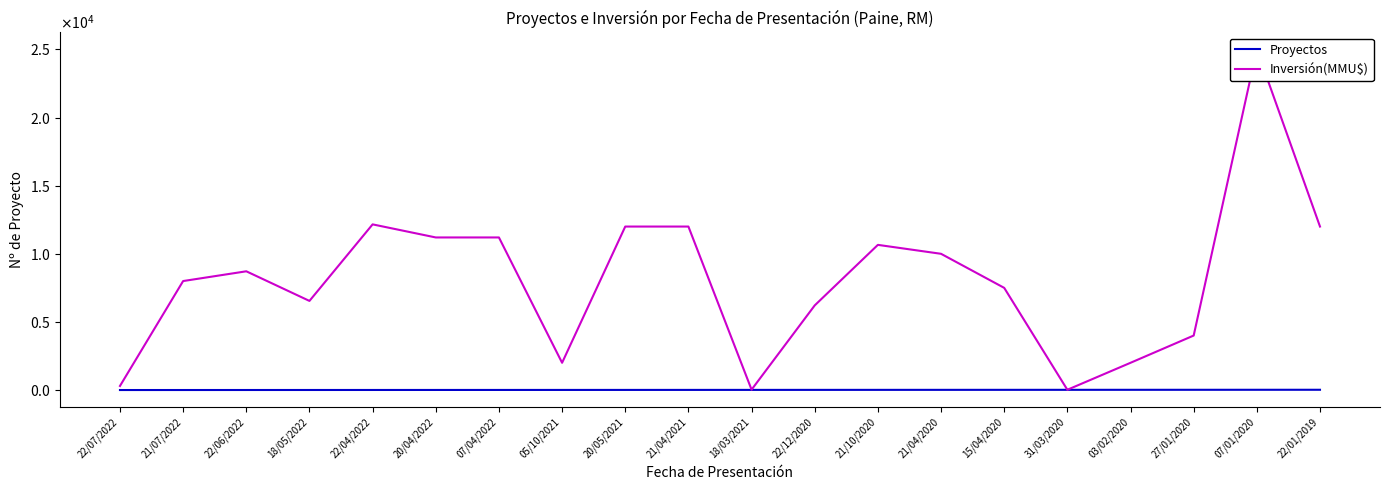

What is the difference between the Proyectos values at 07/01/2020 and 21/10/2020?

6